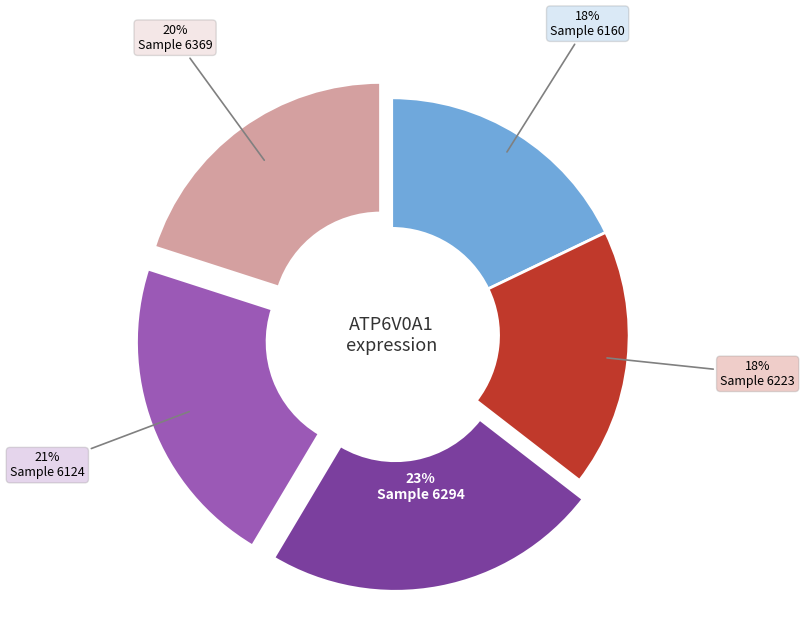

What is the largest slice in the pie chart?

Sample 6294